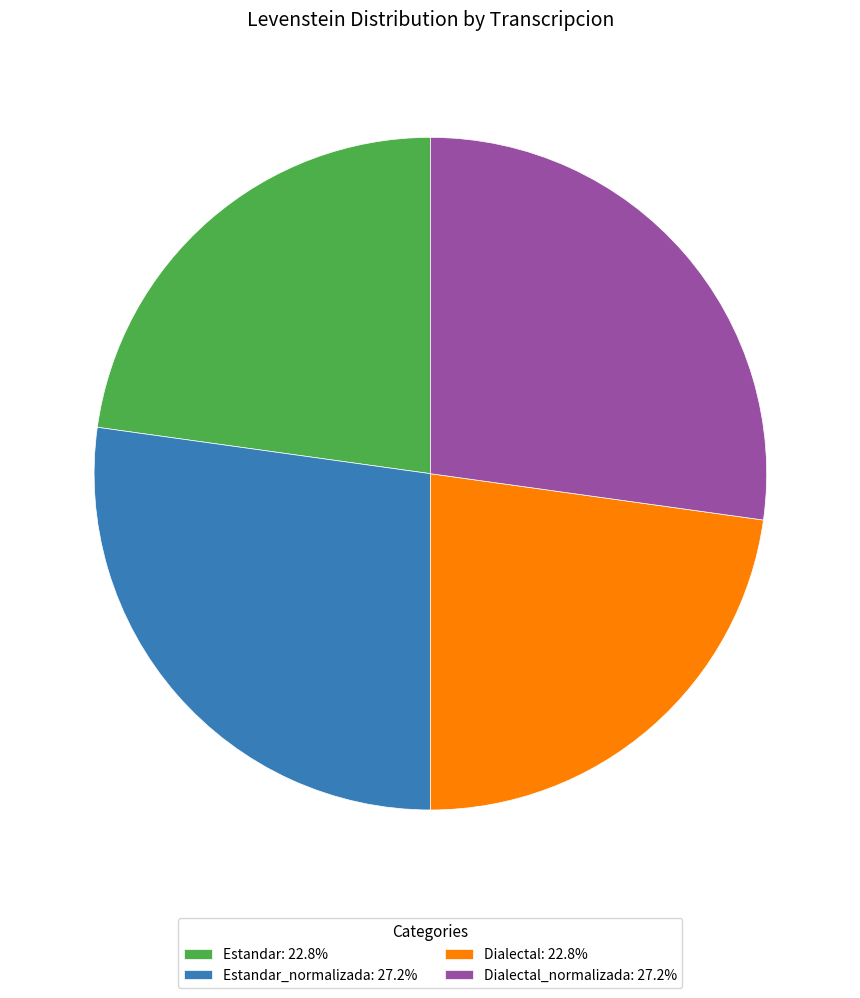

How many slices are in this pie chart?

4